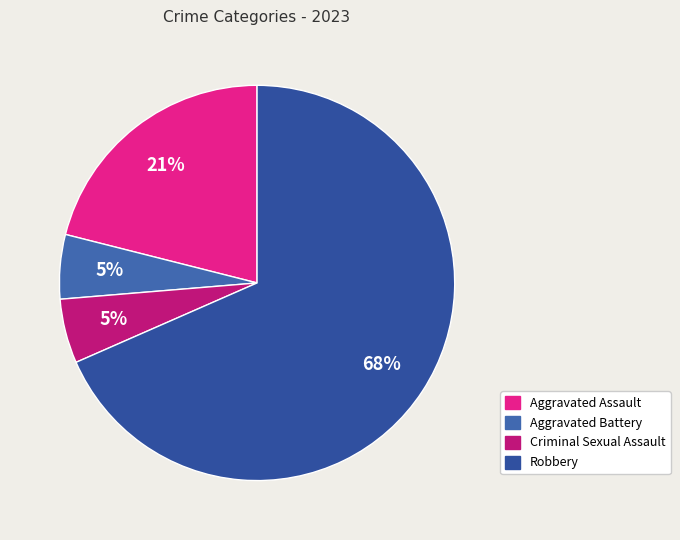

How many slices are in this pie chart?

4